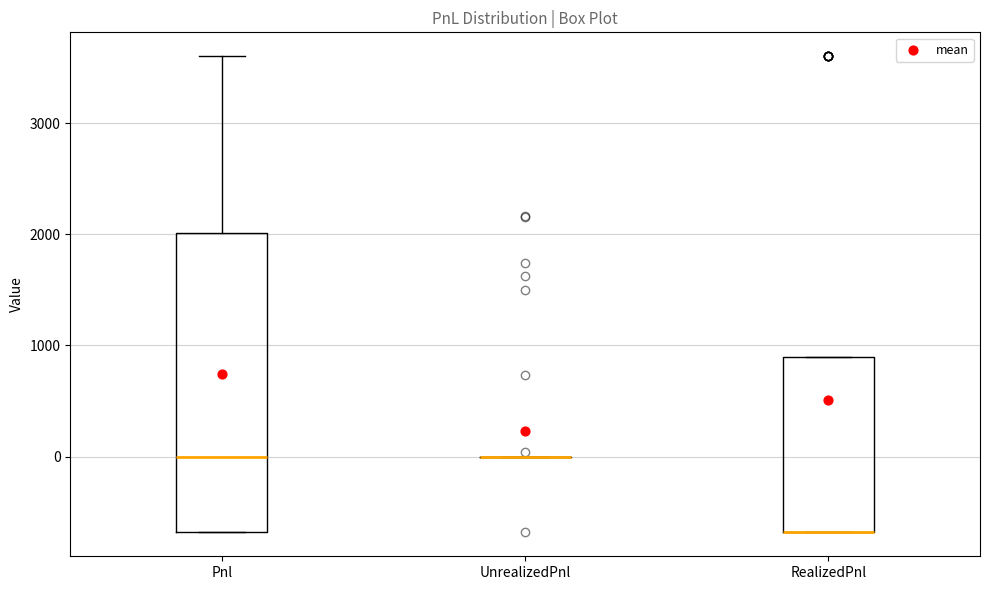

Reading left to right, read every box against the y-axis: the position of its median line, the range the box covers, and the ends of its whiskers. The values are not printed on the chart, so give them approximately, as read against the axis.

Pnl: median 0, box -700 to 2000, whiskers -700 to 3600
UnrealizedPnl: box collapsed to a line at 0, whiskers 0 to 0
RealizedPnl: median -700 (drawn on the box's lower edge), box -700 to 900, whiskers -700 to 900